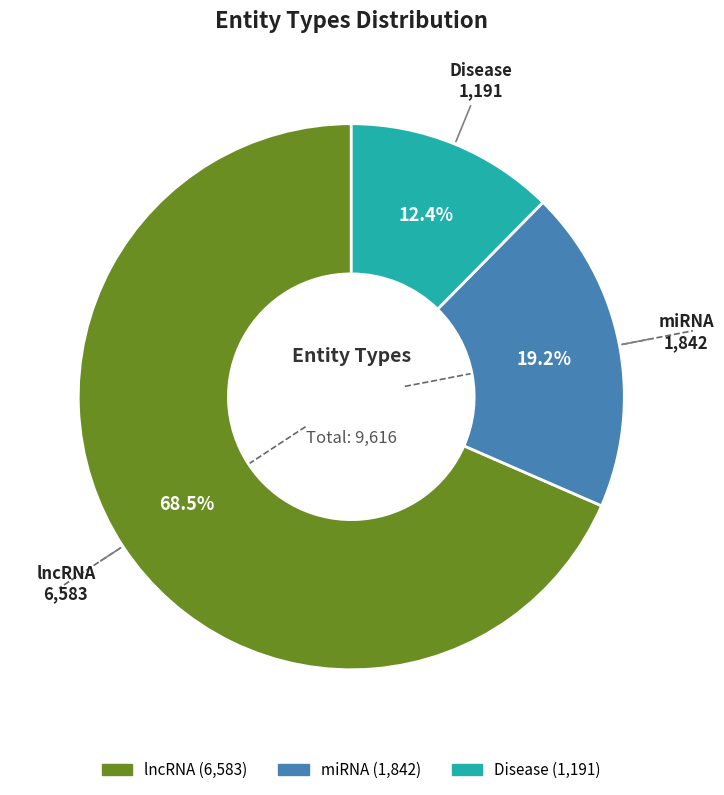

Which slice is the smallest?

Disease